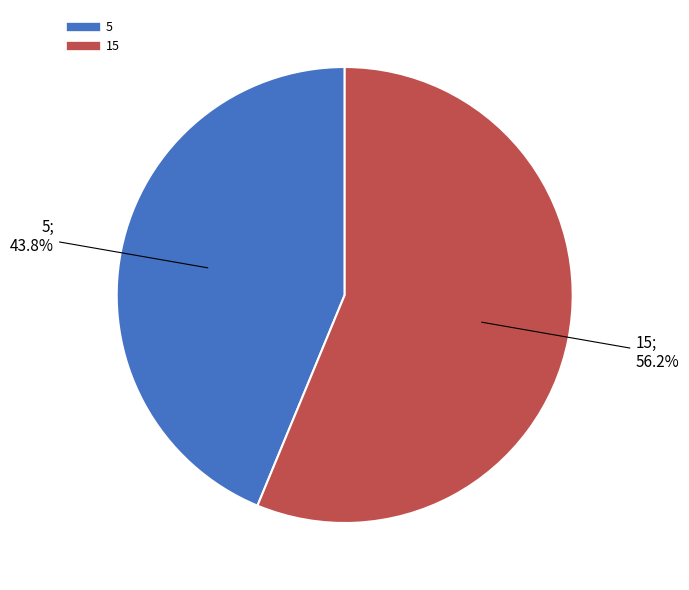

Do 15 and 5 together represent more than half of the pie?

Yes